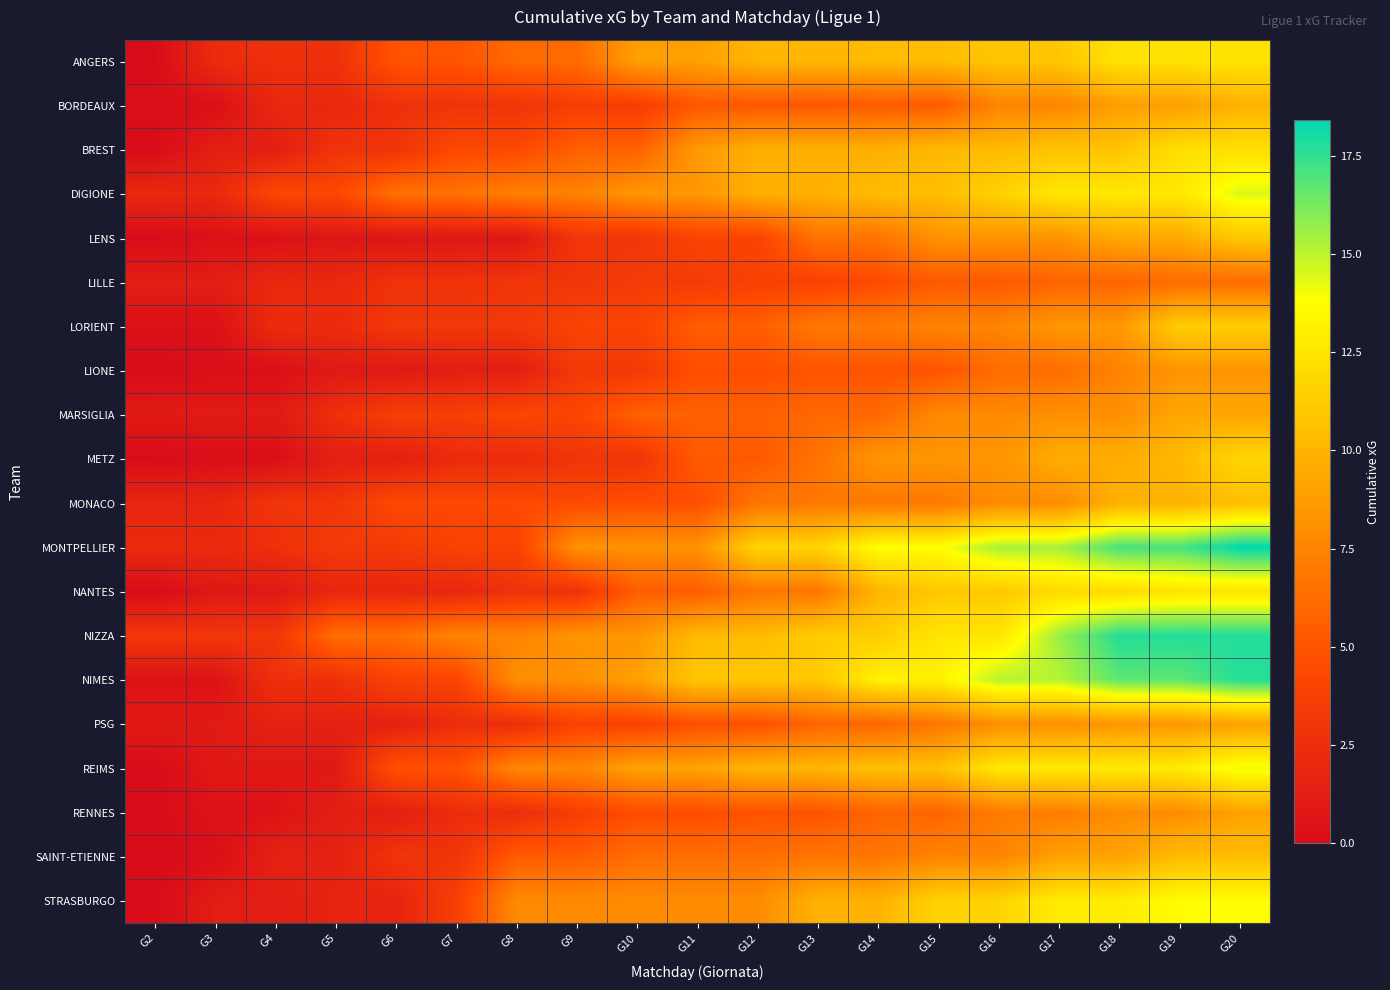

What is the total value across all series at G12?

143.9